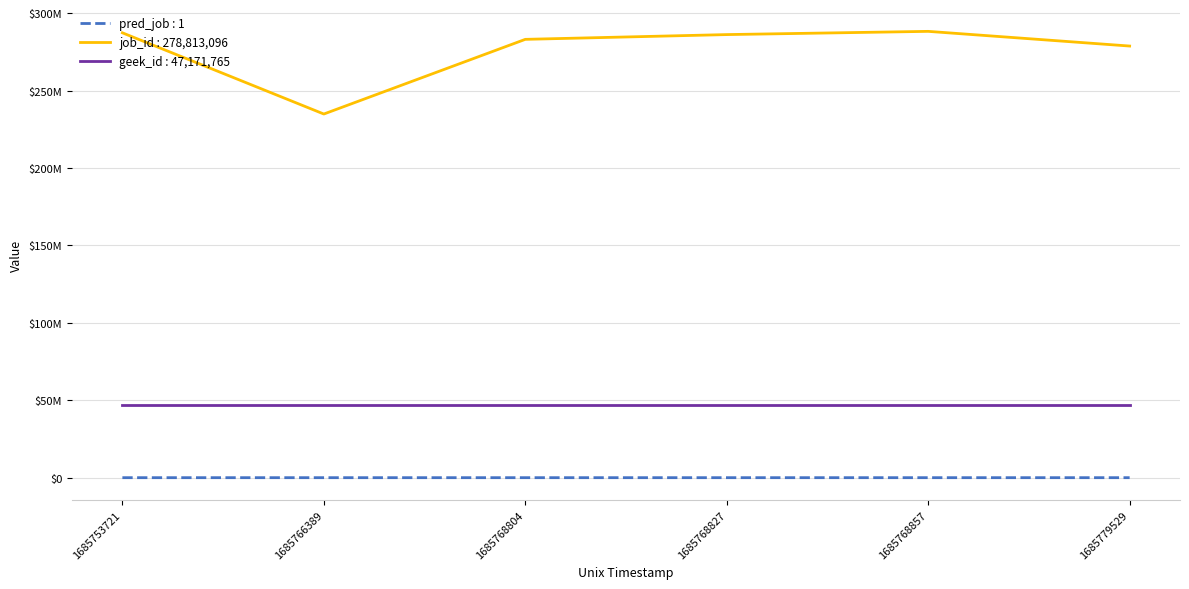

Which series has the largest total across all categories?

job_id : 278,813,096